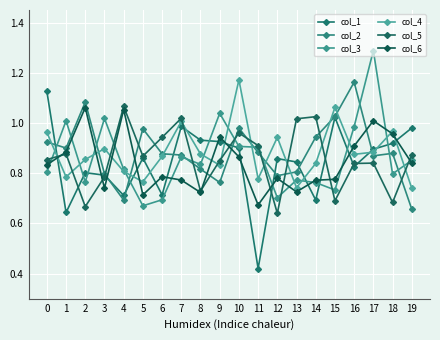

True or false: col_5 has a value of 1.1 at 2.

False